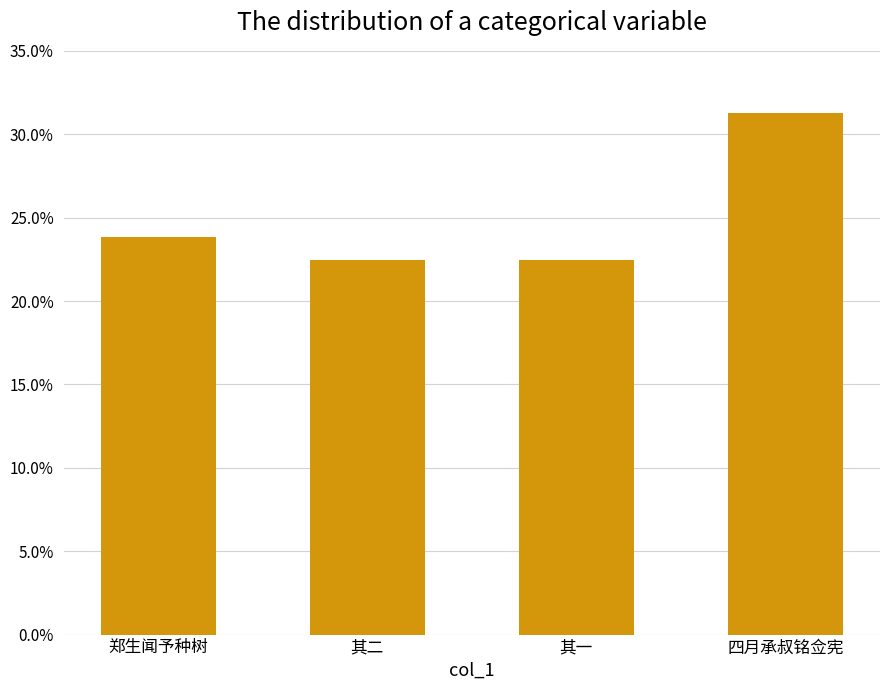

Reading left to right, list all the values displayed in this chart.

郑生闻予种树=0.2	其二=0.2	其一=0.2	四月承叔铭佥宪=0.3